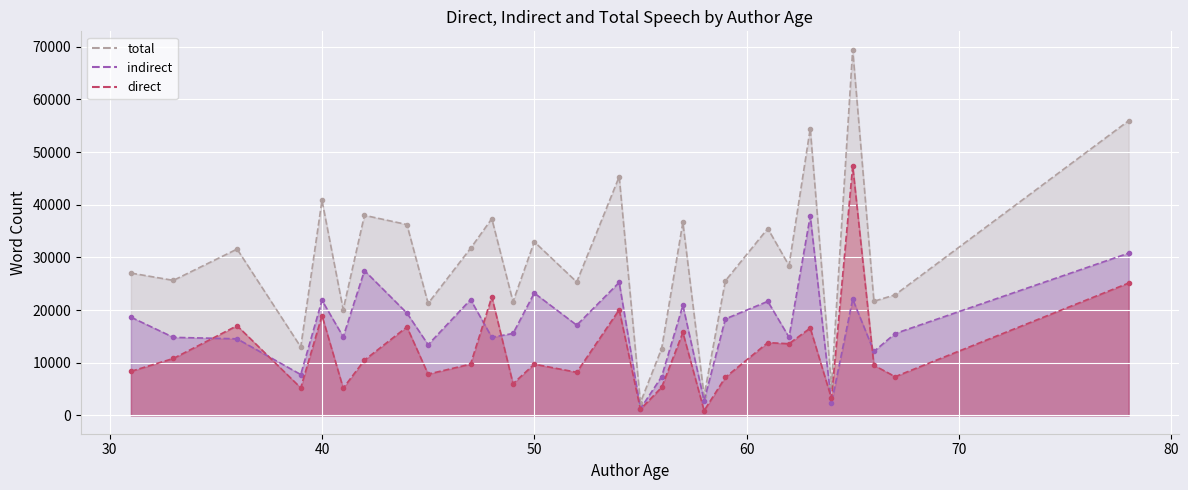

Rank the series by their maximum value, from lowest to highest.

indirect, direct, total